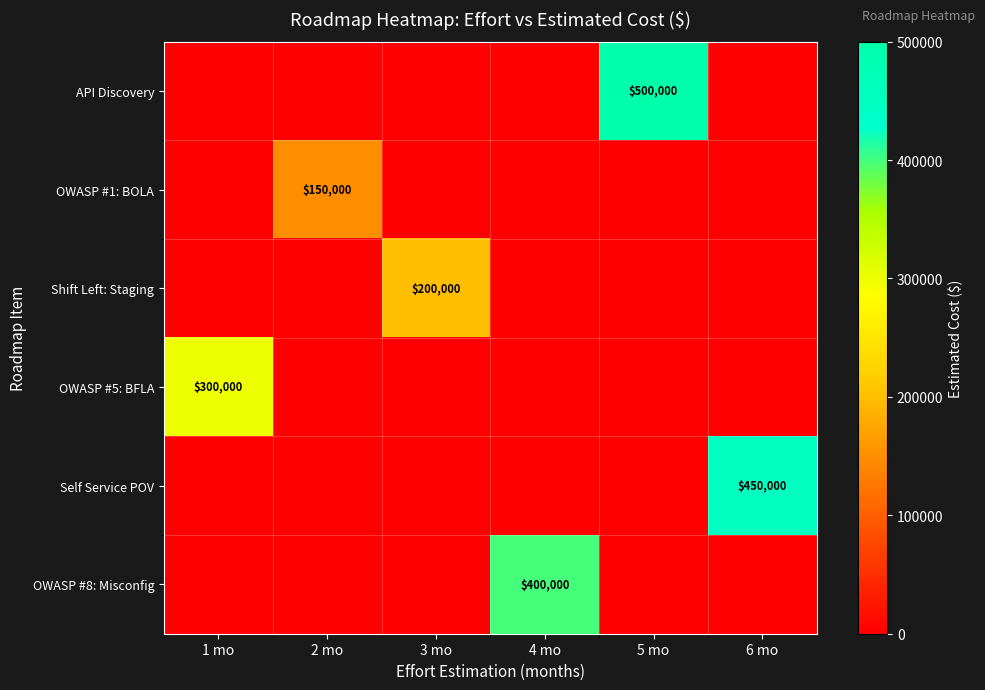

At which category is the sum across all series the highest?

5 mo